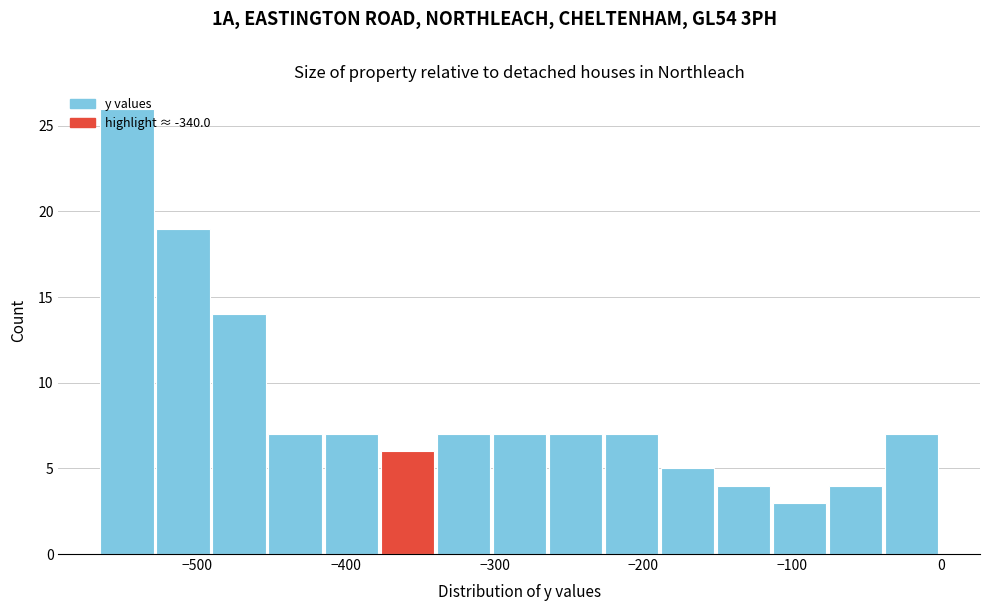

Read against the x-axis, roughly where is the centre of the tallest bar?

-550